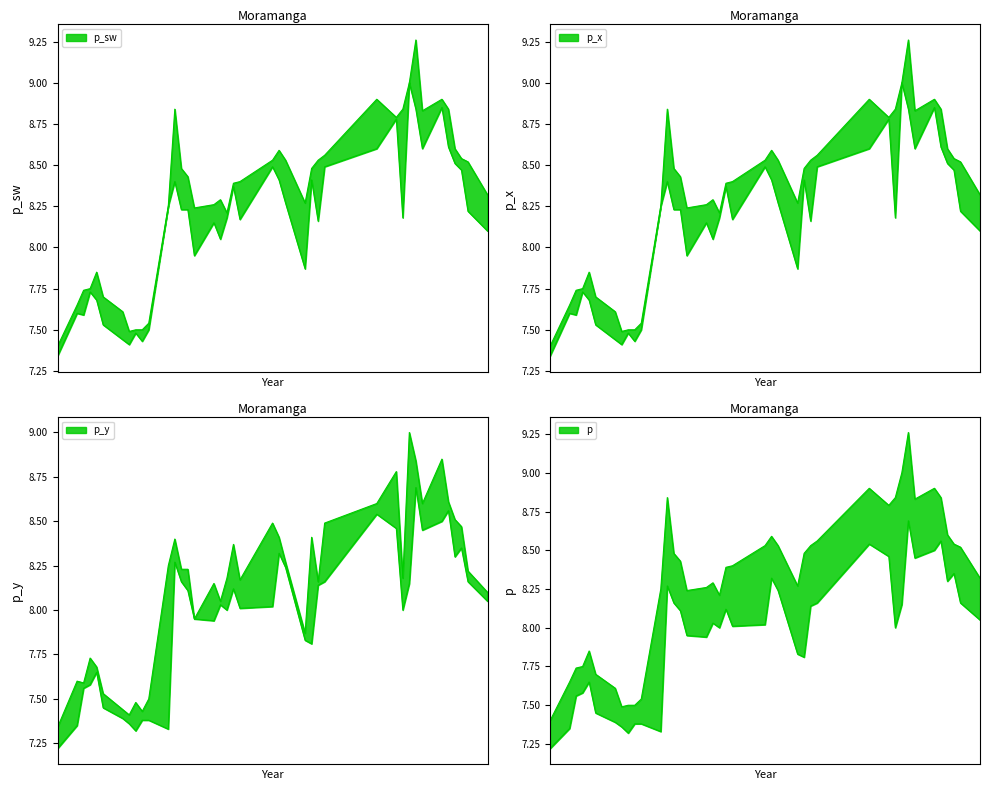

True or false: close and low cross at least once.

False